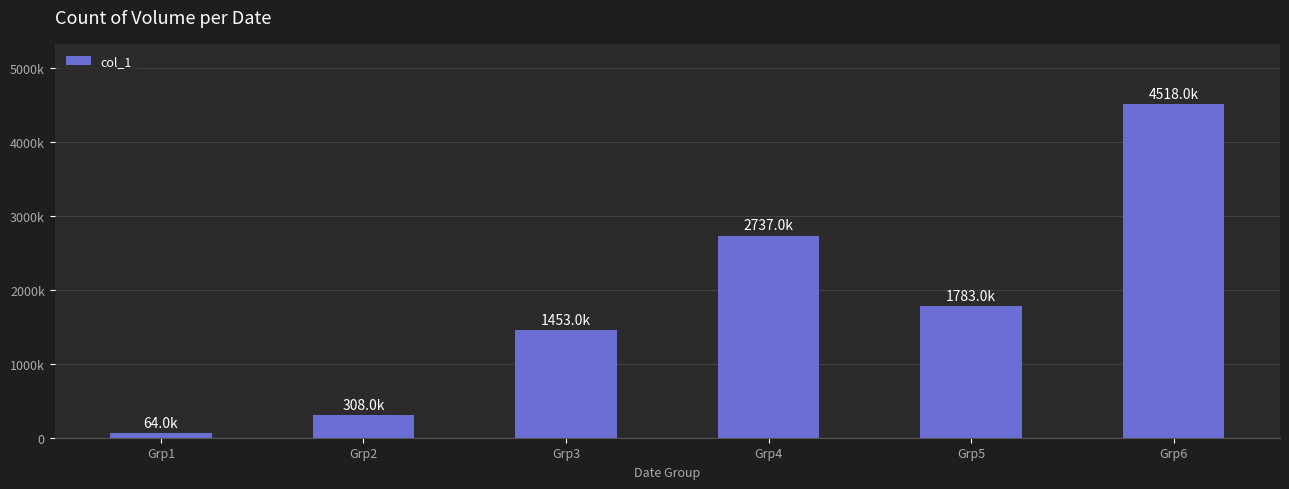

What is the sum of the values at Grp3 and Grp5?

3236000